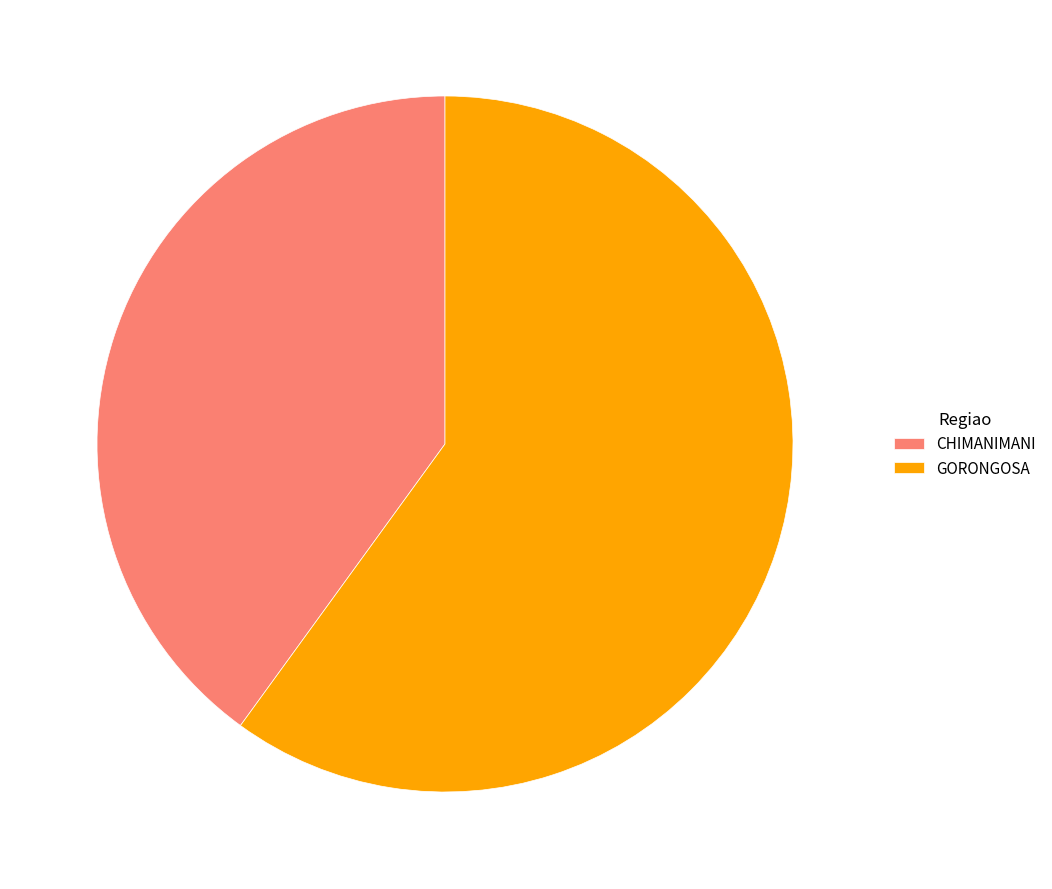

Which category has the smallest portion of the pie?

CHIMANIMANI